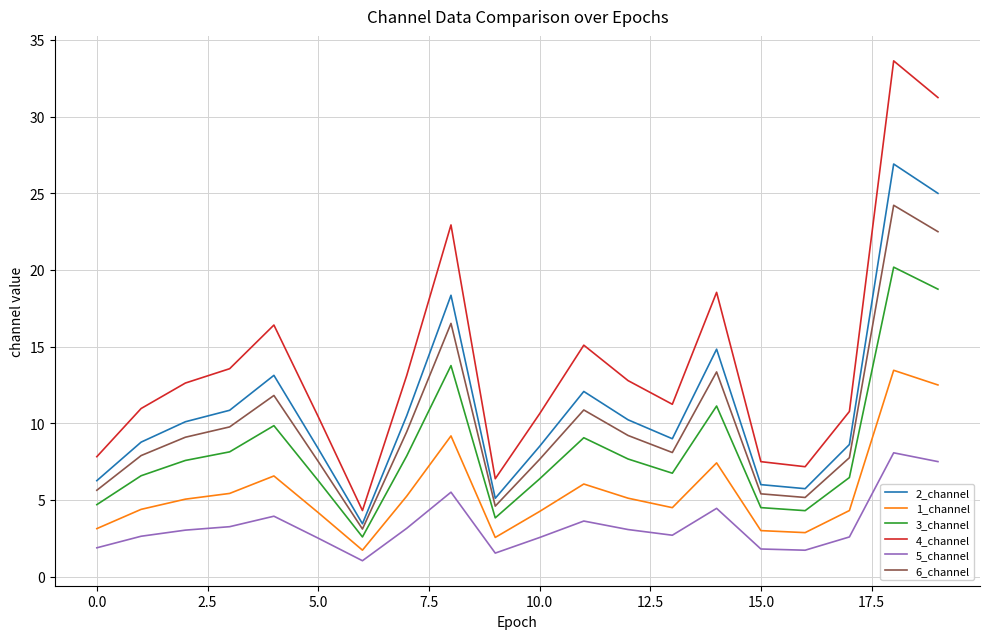

True or false: 2_channel and 4_channel cross at least once.

False